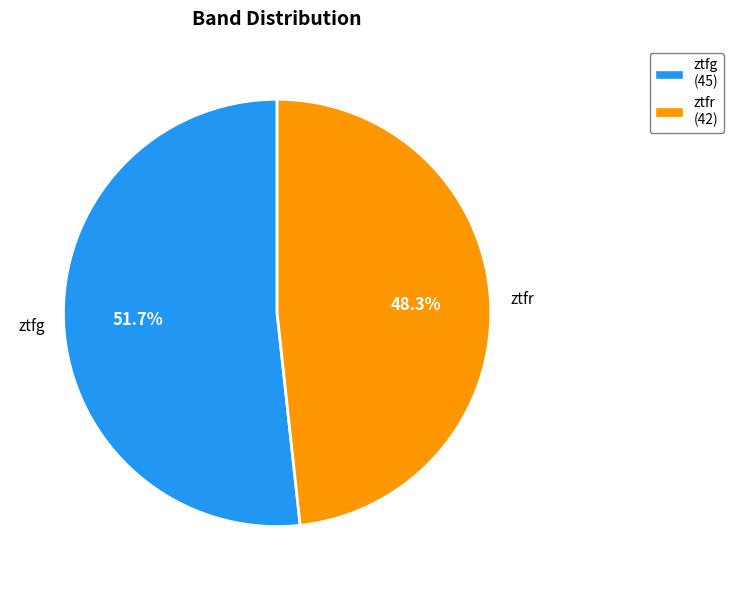

Is it true that ztfr is 48% of the pie?

True